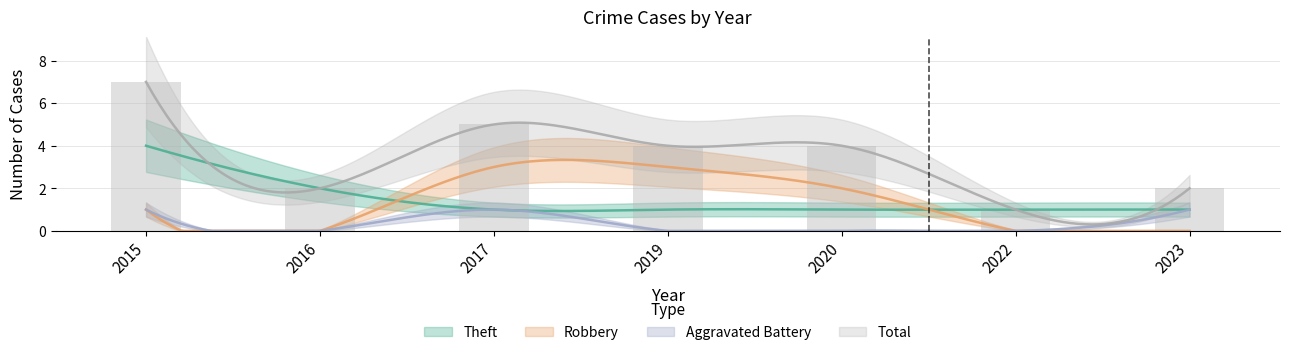

What are all the series names shown in the legend?

Theft, Robbery, Aggravated Battery, Total